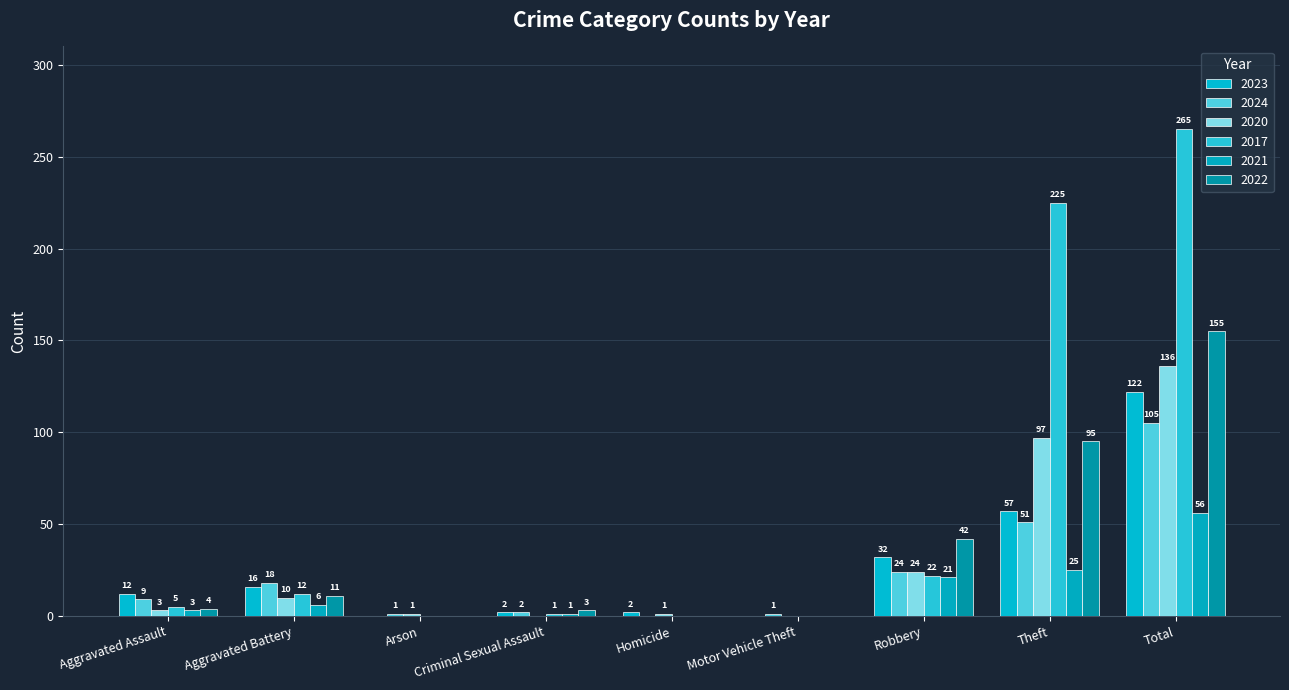

What is the highest value of the 2020 series?

136